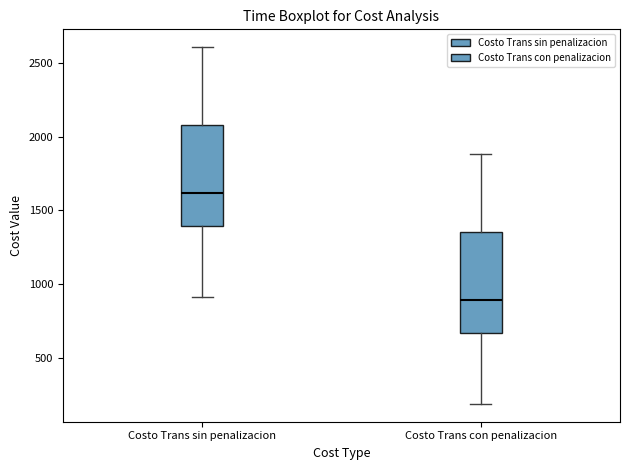

Reading left to right, transcribe this box plot: for each box, give where its median line is, the range the box spans, and where its two whiskers end, as read against the y-axis. The values are not printed on the chart, so give them approximately, as read against the axis.

Costo Trans sin penalizacion: median 1600, box 1400 to 2100, whiskers 900 to 2600
Costo Trans con penalizacion: median 900, box 650 to 1350, whiskers 200 to 1900